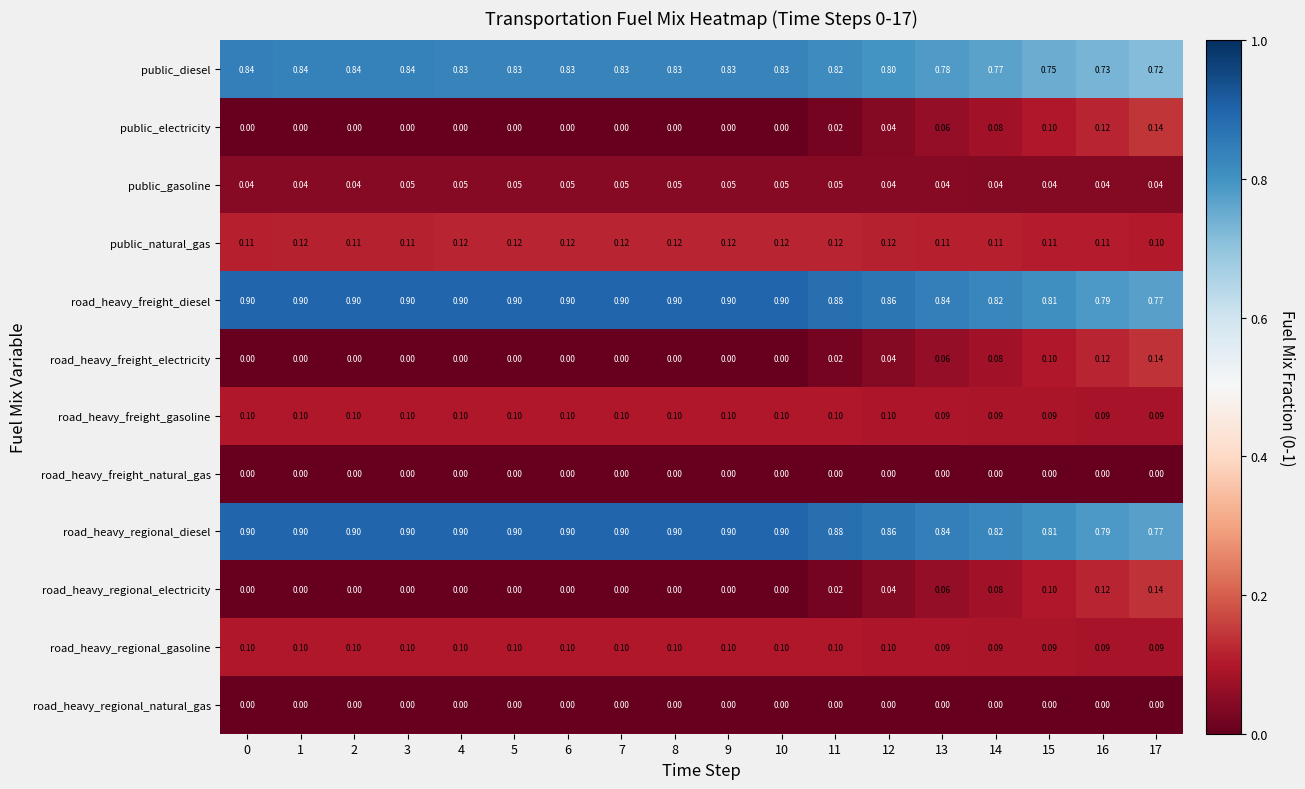

Is the value of public_electricity at 0 greater than the value of road_heavy_freight_gasoline at 15?

No